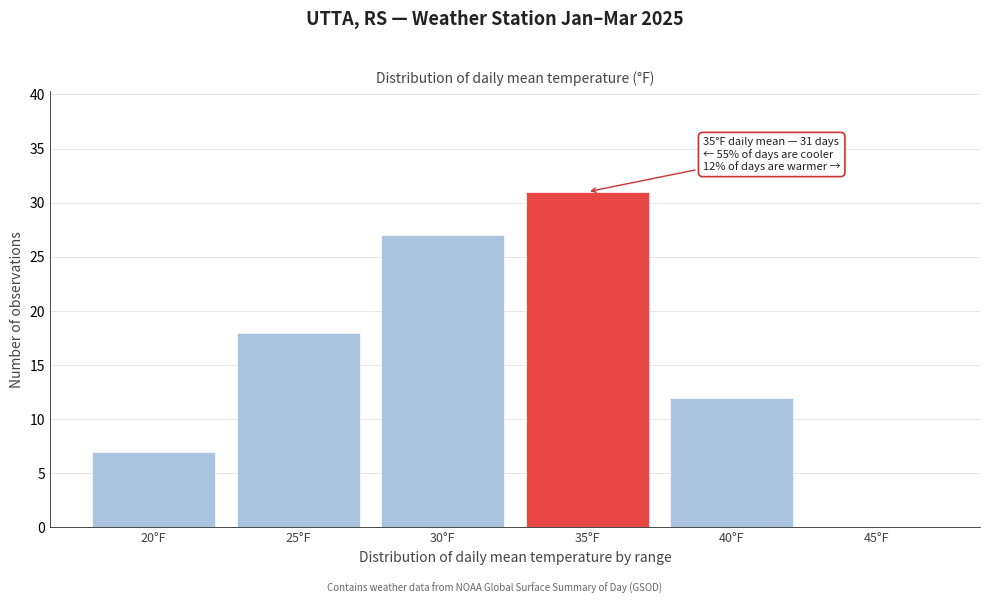

Reading right to left, transcribe all the data shown in this chart.

45°F=0	40°F=12	35°F=31	30°F=27	25°F=18	20°F=7